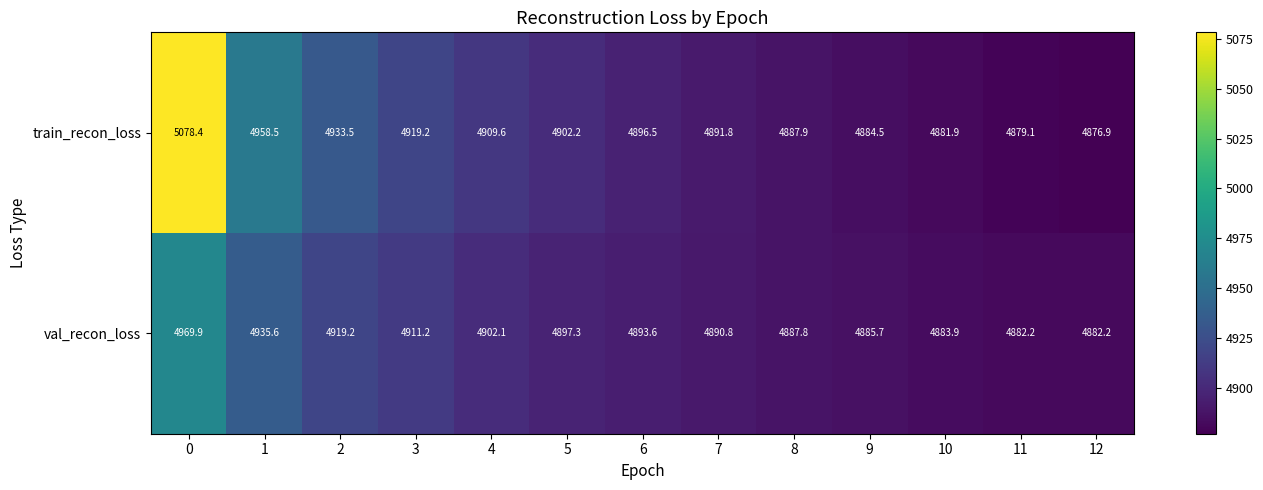

List the series in order of their peak value, highest first.

train_recon_loss, val_recon_loss